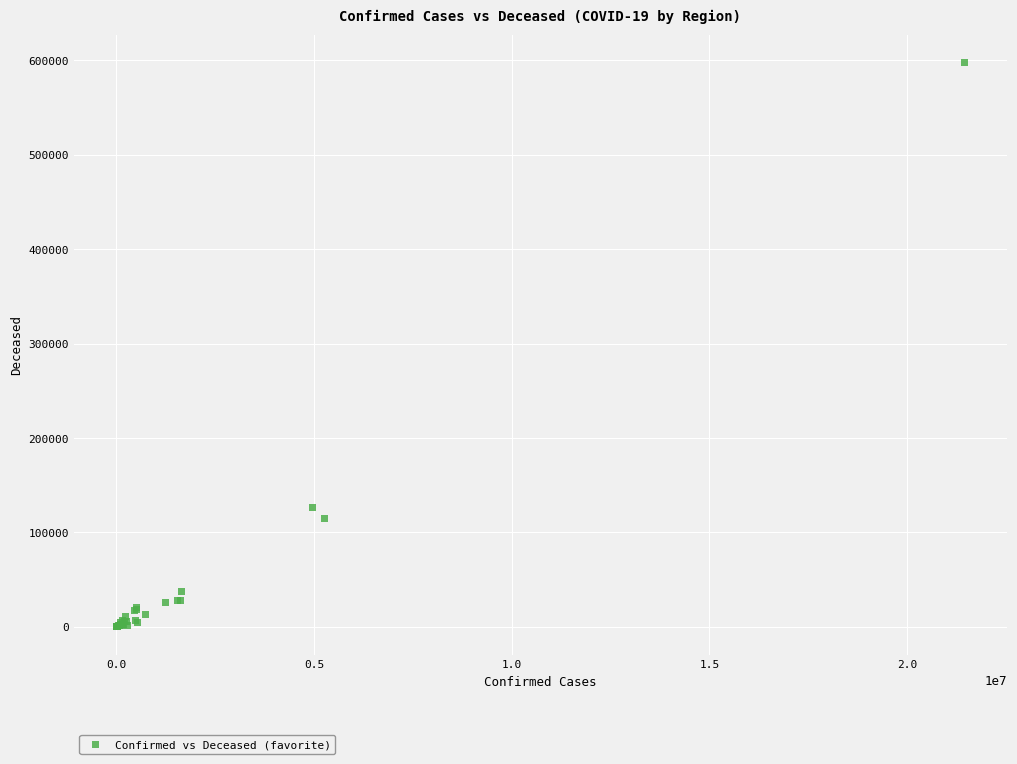

What Y value in the scatter plot is closest to 298762?

126336